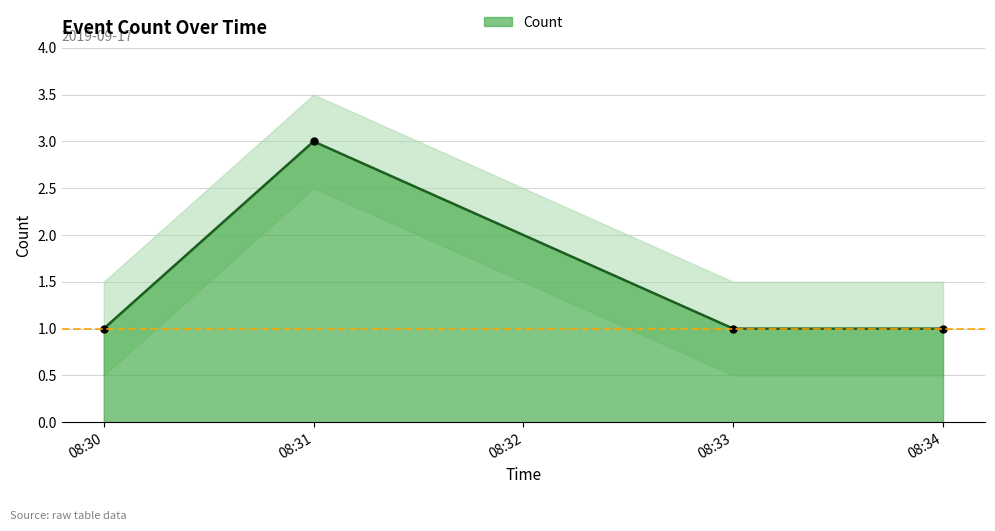

What is the average value?

2